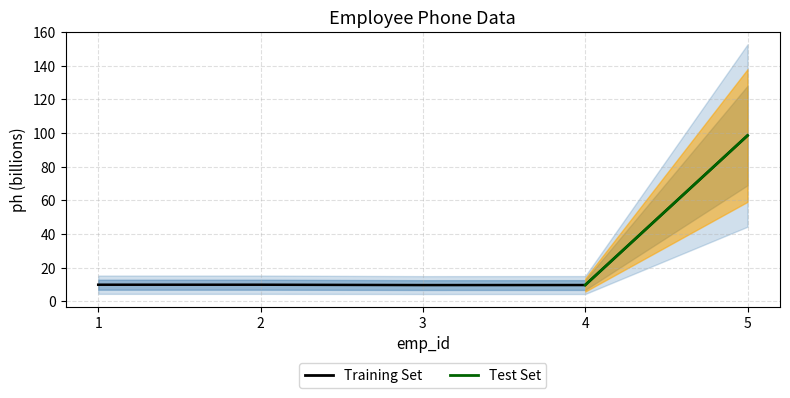

Between 2 and 3, which is larger?

2